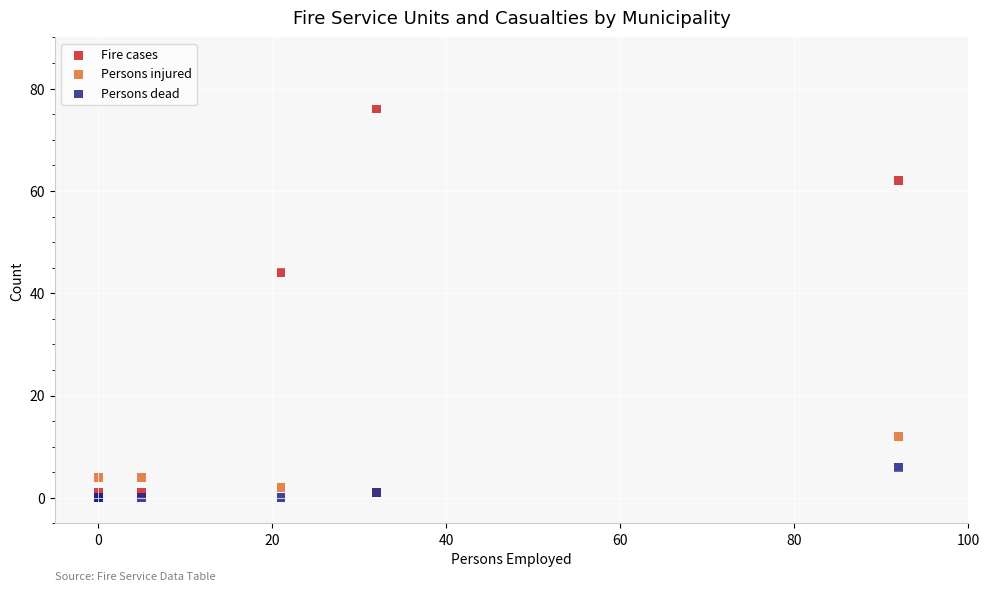

What are all the series names shown in the legend?

Fire cases, Persons injured, Persons dead